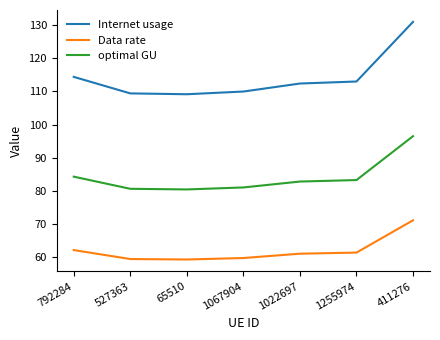

List the series in order of their peak value, lowest first.

Data rate, optimal GU, Internet usage